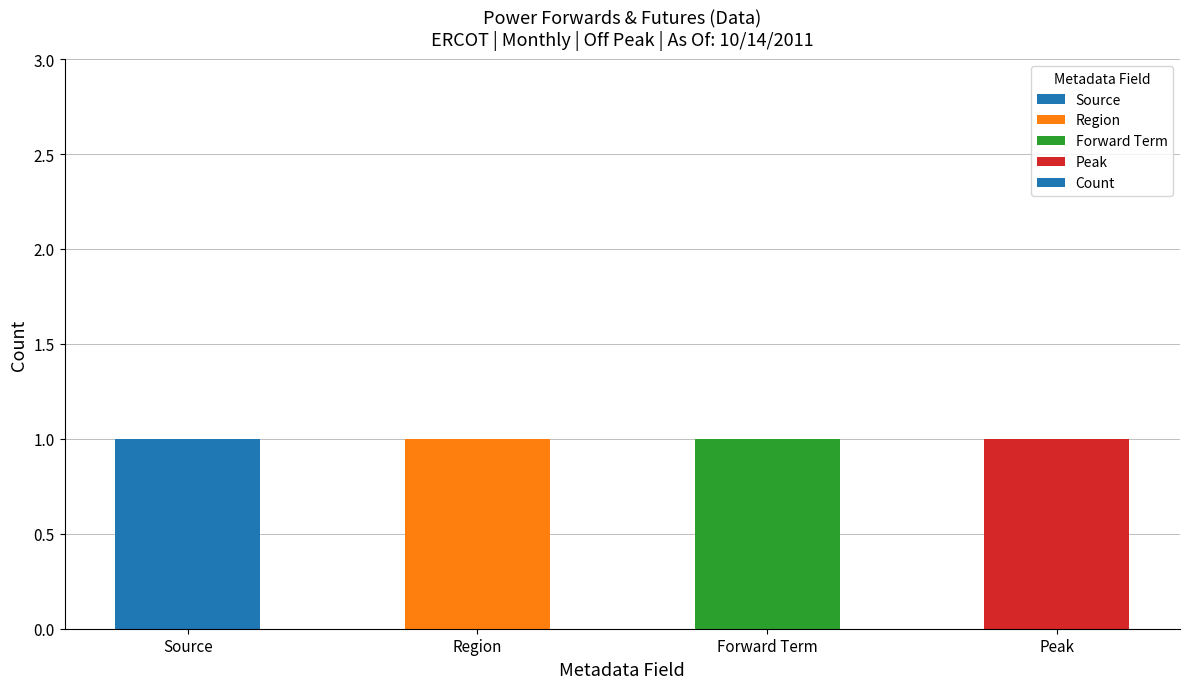

Is it true that Peak equals 0 at OTC Global Holdings?

False